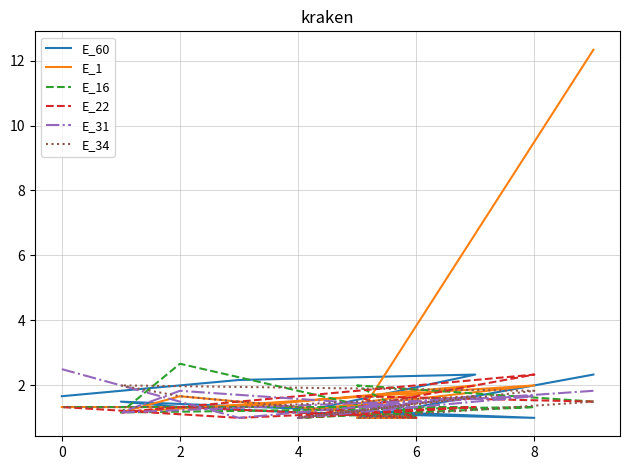

Between 9 and 6, which is larger?

9